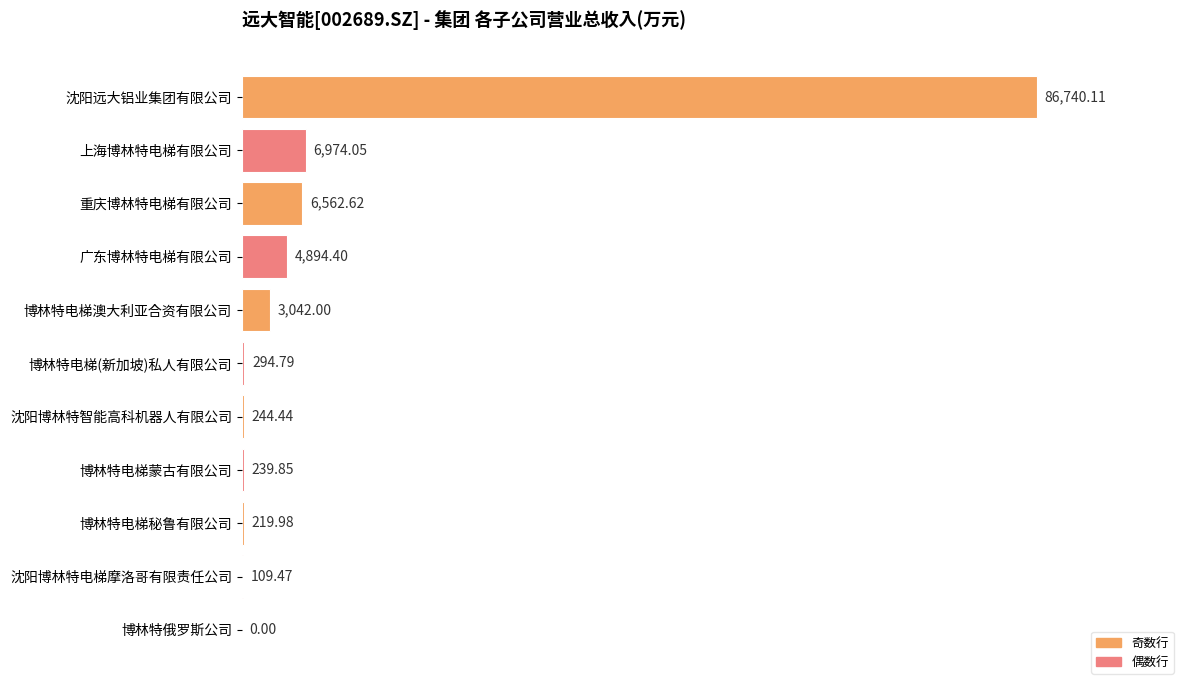

Which has a higher value, 博林特电梯澳大利亚合资有限公司 or 博林特电梯秘鲁有限公司?

博林特电梯澳大利亚合资有限公司